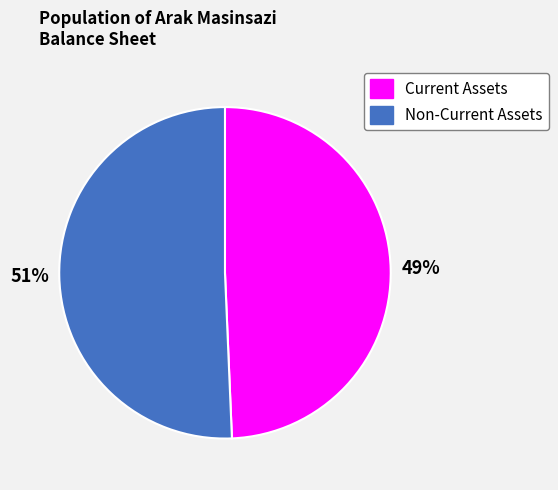

To the nearest percent, what is the average slice percentage?

50%